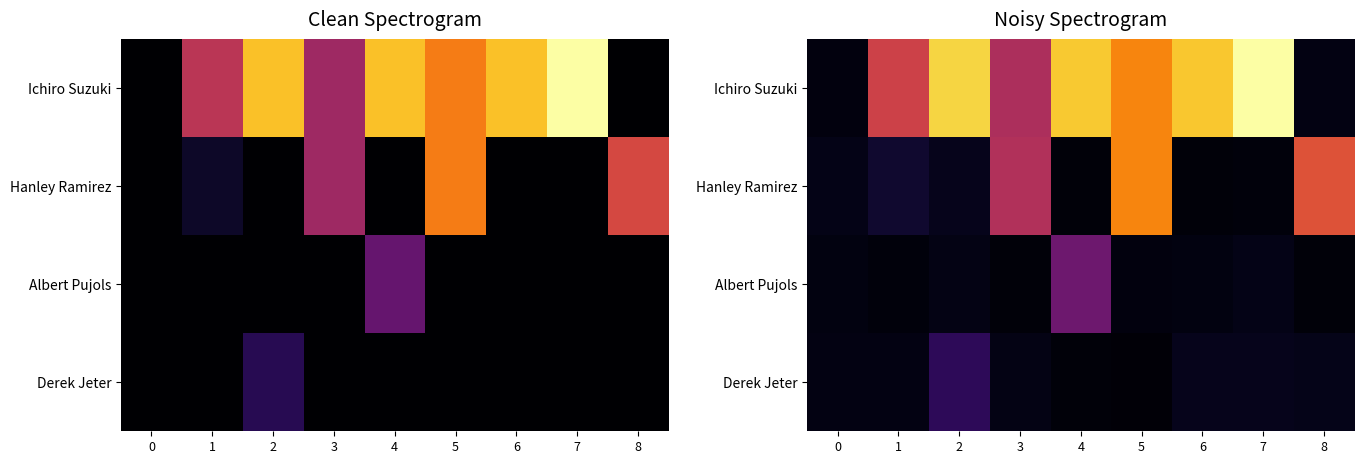

At which category is the sum across all series the highest?

5